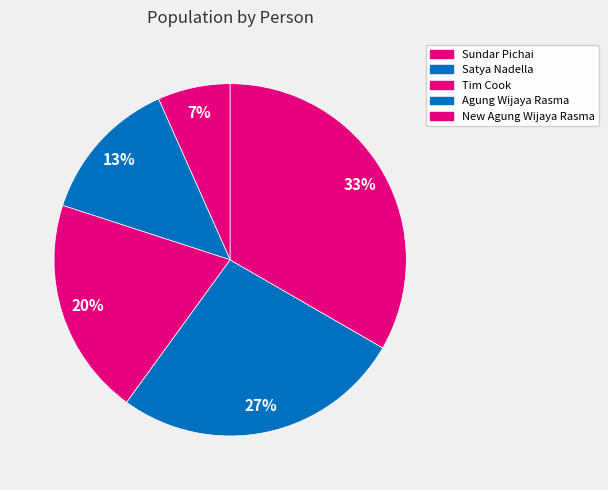

How many slices are in this pie chart?

5